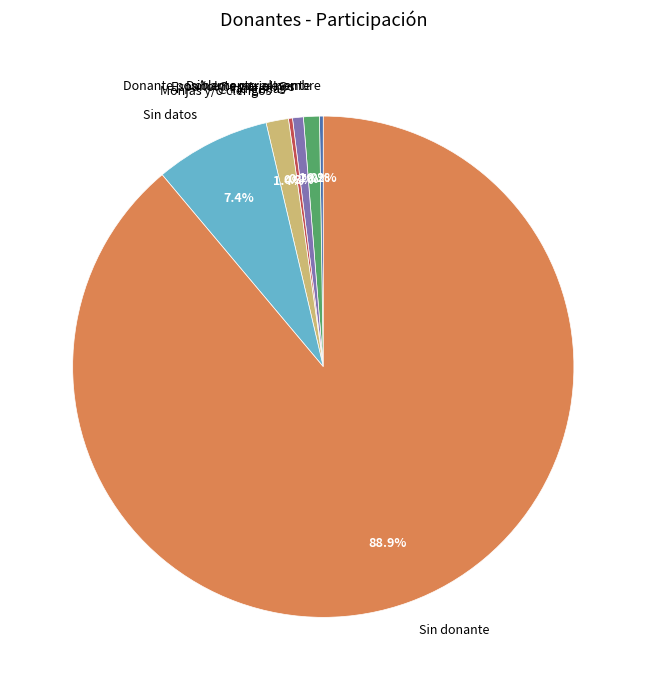

What is the largest slice in the pie chart?

Sin donante